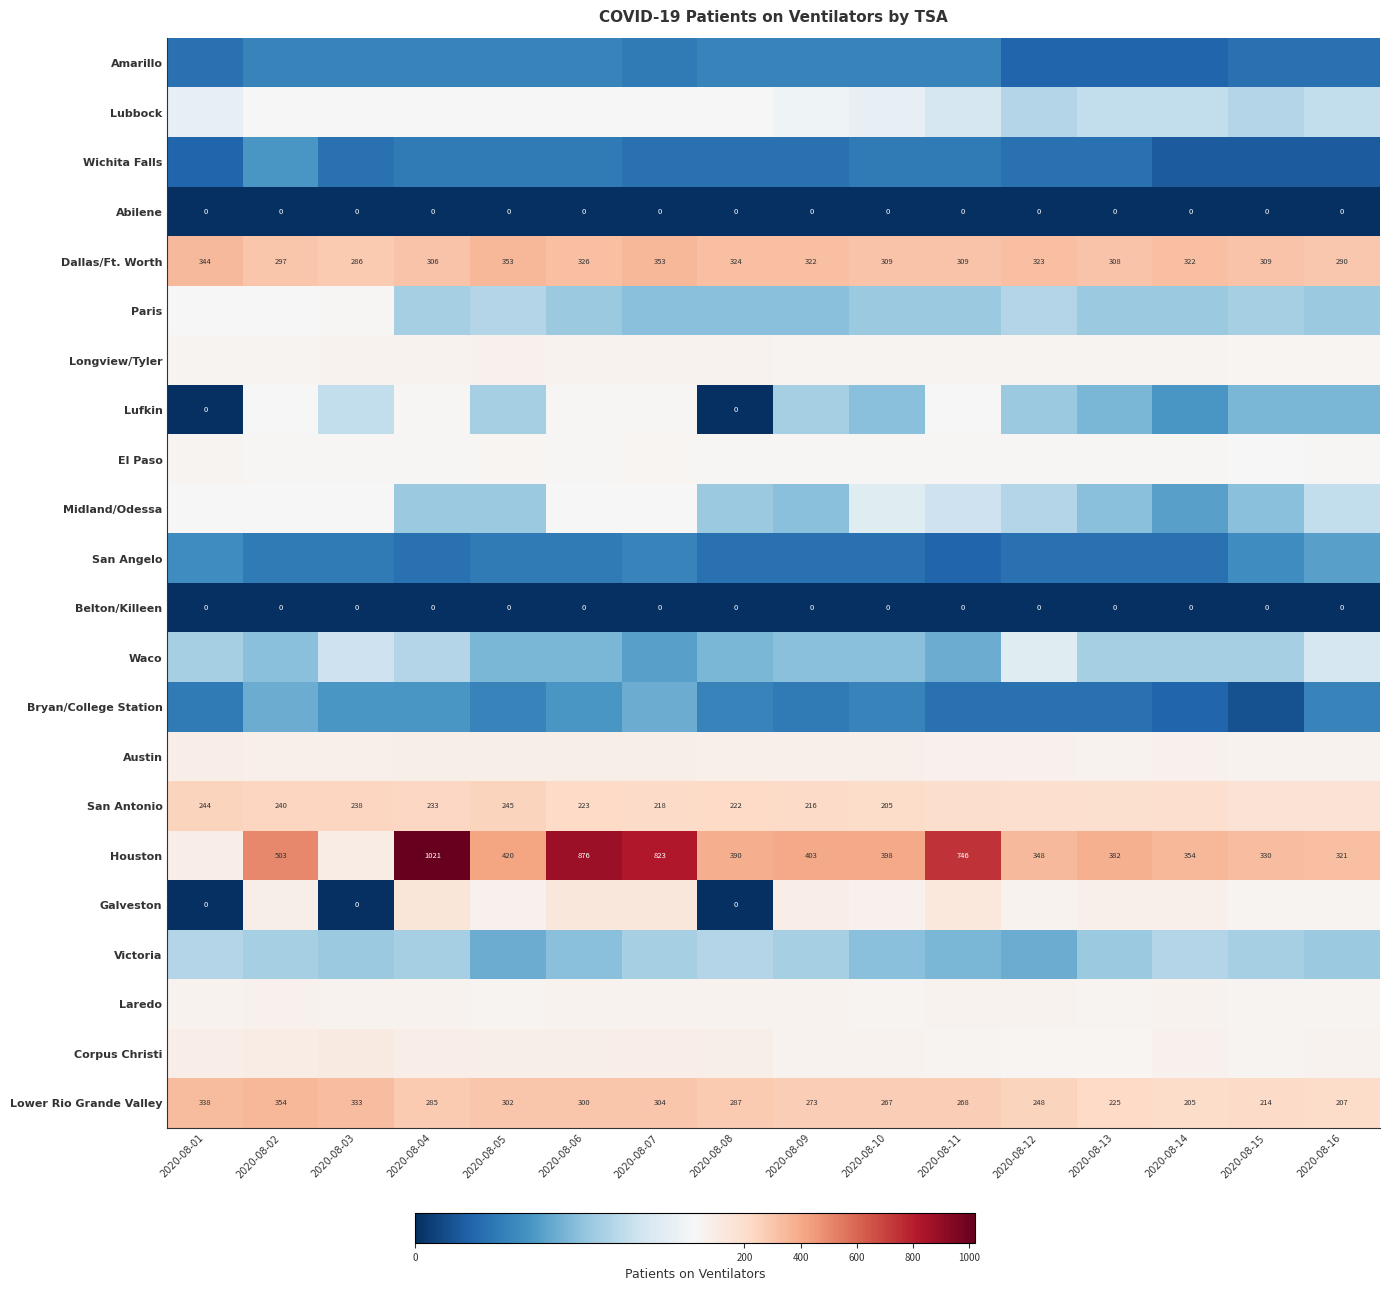

Read the Lower Rio Grande Valley value at 2020-08-11, to the nearest 10.

270